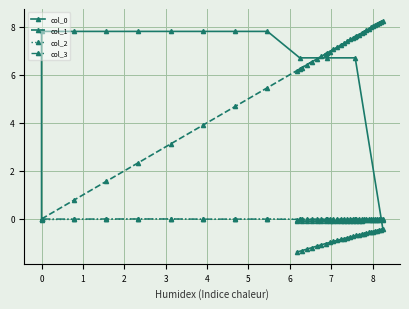

At how many categories does at least one series exceed 3?

39